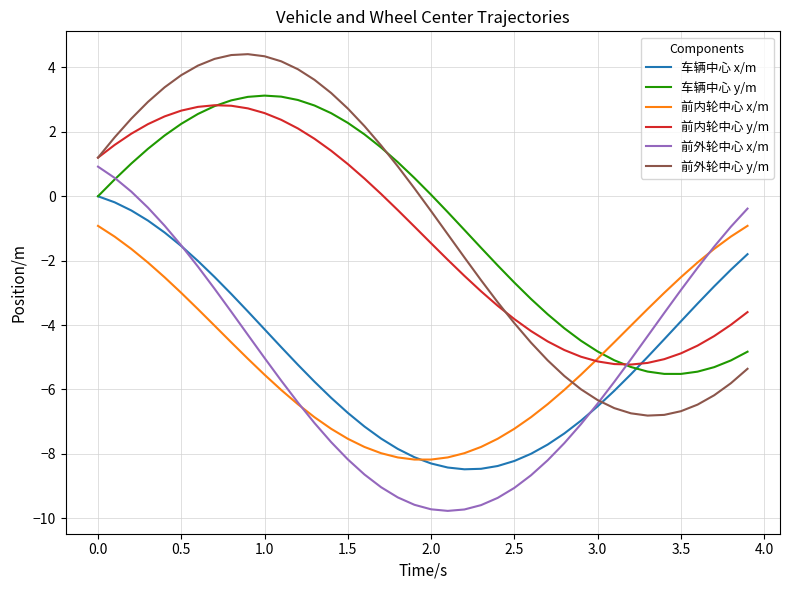

What is the minimum value for 前外轮中心 y/m?

-6.8